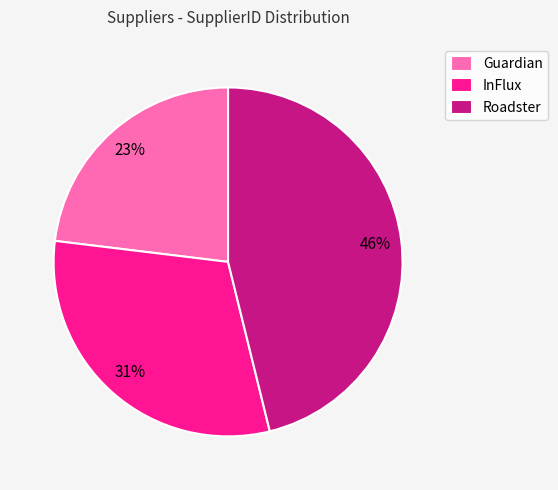

To the nearest percent, what is the combined percentage of Roadster and Guardian?

69%